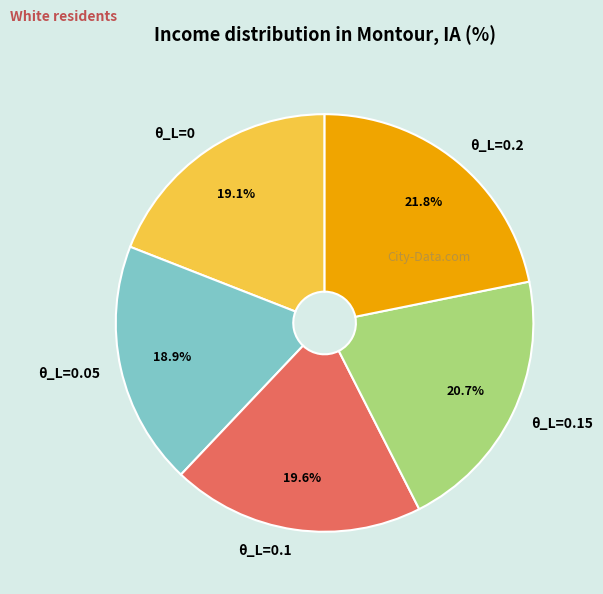

Is θ_L=0.05 the majority of the pie?

No